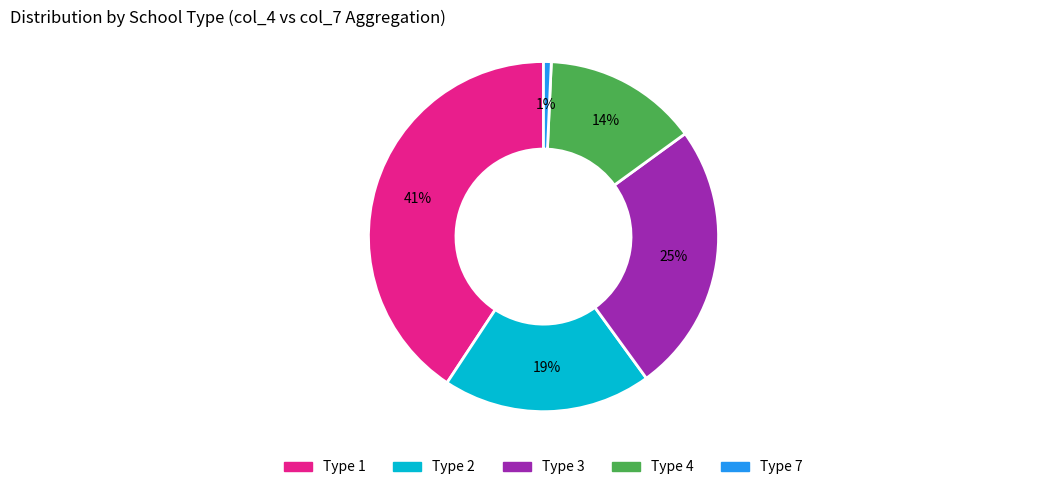

To the nearest percent, what is the difference between the largest and smallest slice percentages?

40%